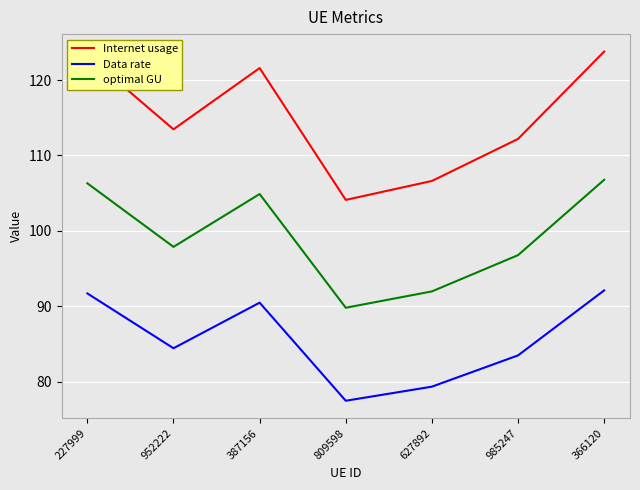

Which series has the largest total across all categories?

Internet usage